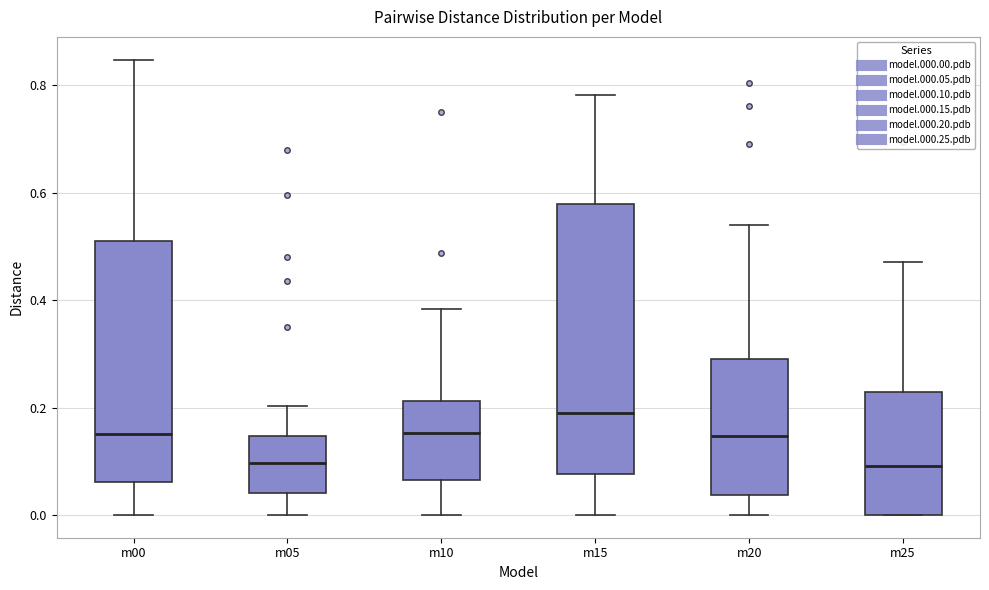

Reading left to right, transcribe this box plot: for each box, give where its median line is, the range the box spans, and where its two whiskers end, as read against the y-axis. The values are not printed on the chart, so give them approximately, as read against the axis.

m00: median 0.16, box 0.06 to 0.52, whiskers 0.00 to 0.84
m05: median 0.10, box 0.04 to 0.14, whiskers 0.00 to 0.20
m10: median 0.16, box 0.06 to 0.22, whiskers 0.00 to 0.38
m15: median 0.20, box 0.08 to 0.58, whiskers 0.00 to 0.78
m20: median 0.14, box 0.04 to 0.28, whiskers 0.00 to 0.54
m25: median 0.10, box 0.00 to 0.22, whiskers 0.00 to 0.48